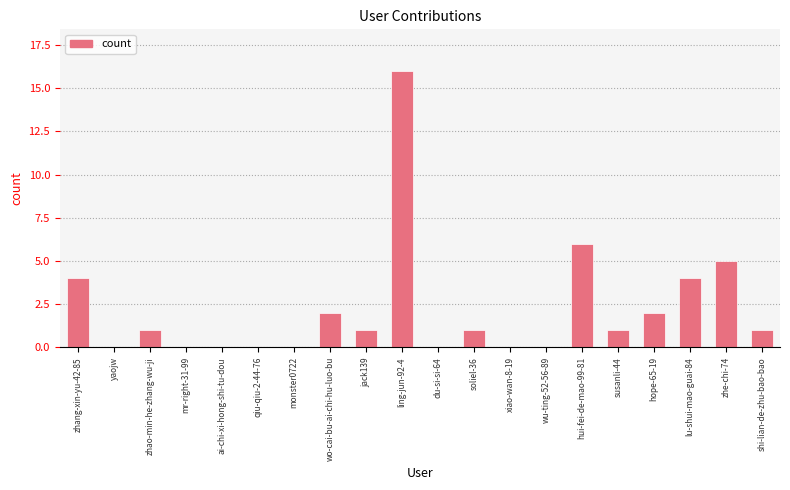

What is the maximum value shown in the chart?

16